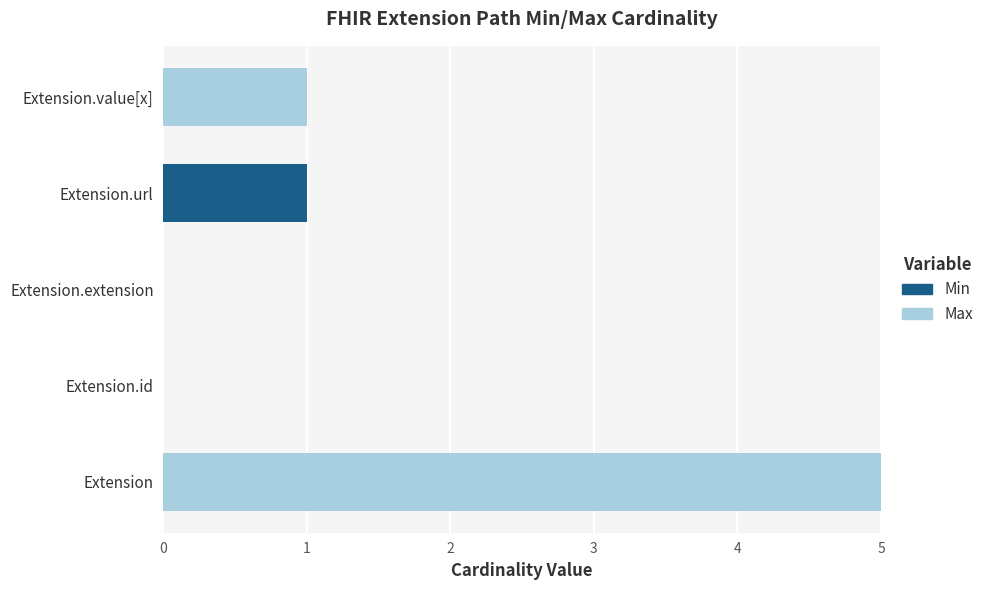

At which category is the sum across all series the highest?

Extension